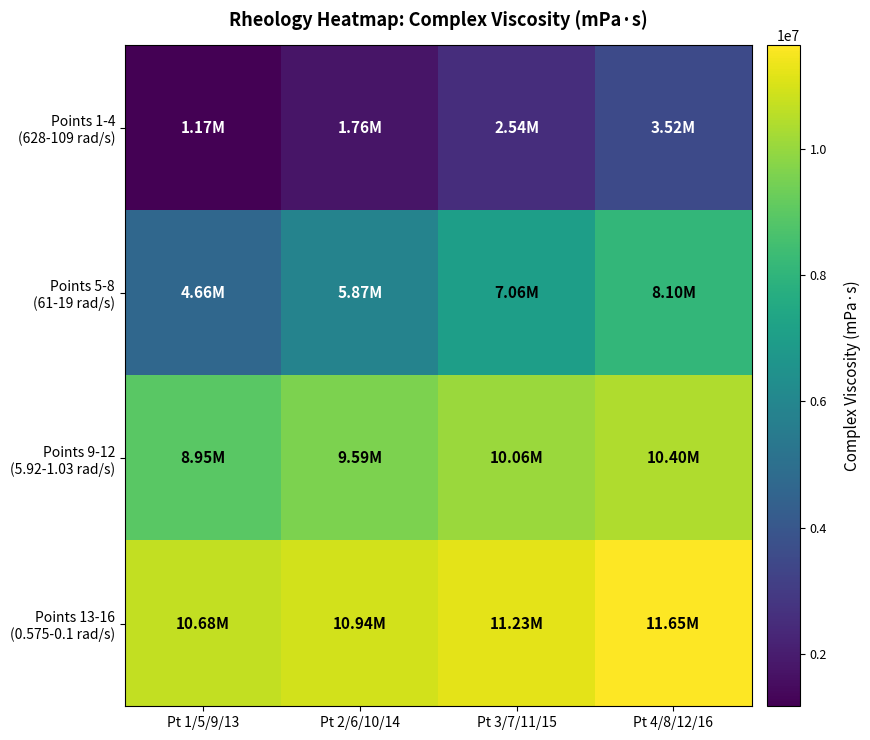

Which series changed the most between Pt 2/6/10/14 and Pt 4/8/12/16?

Points 5-8 (61-19 rad/s)